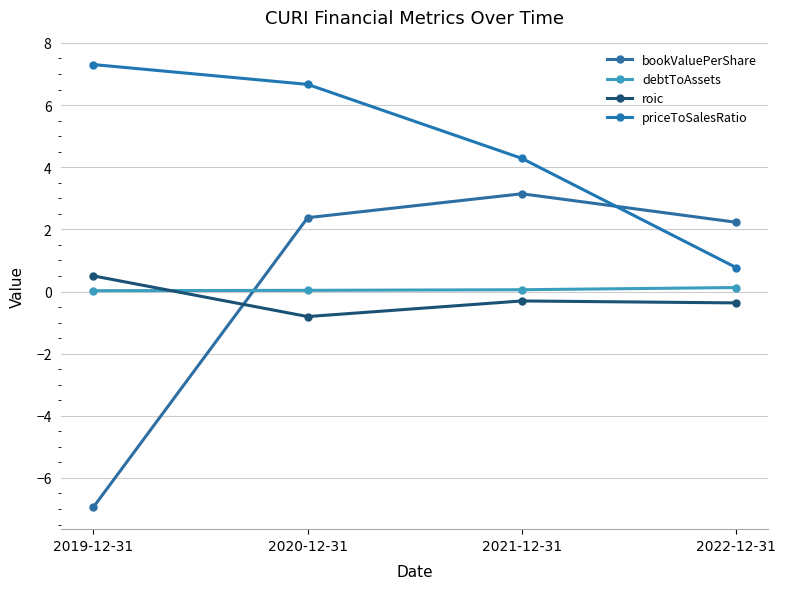

Count the number of data series in this chart.

4